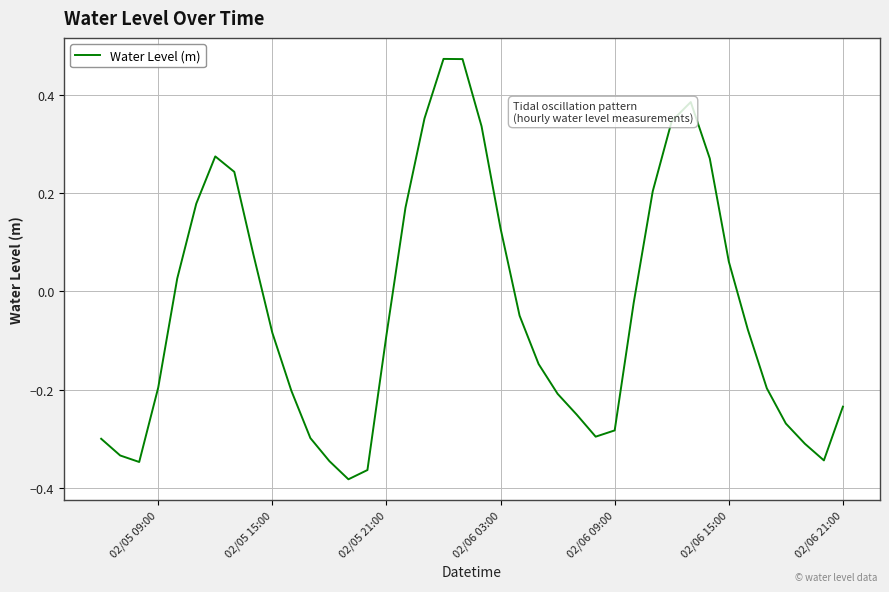

What is the difference between the maximum and minimum values?

0.9